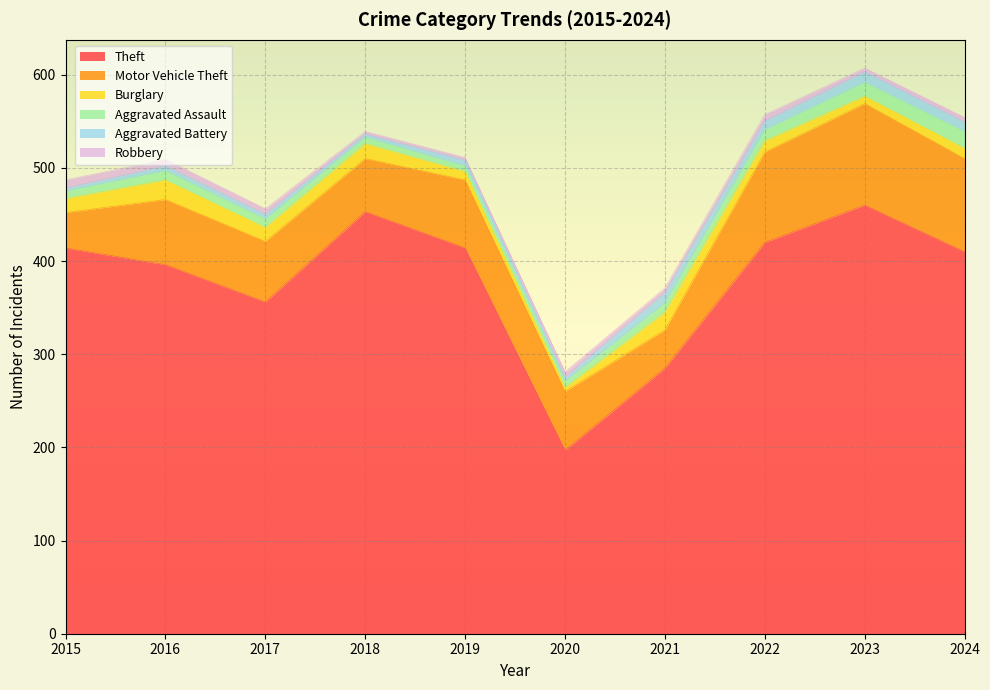

Which series changed the most between 2015 and 2020?

Theft